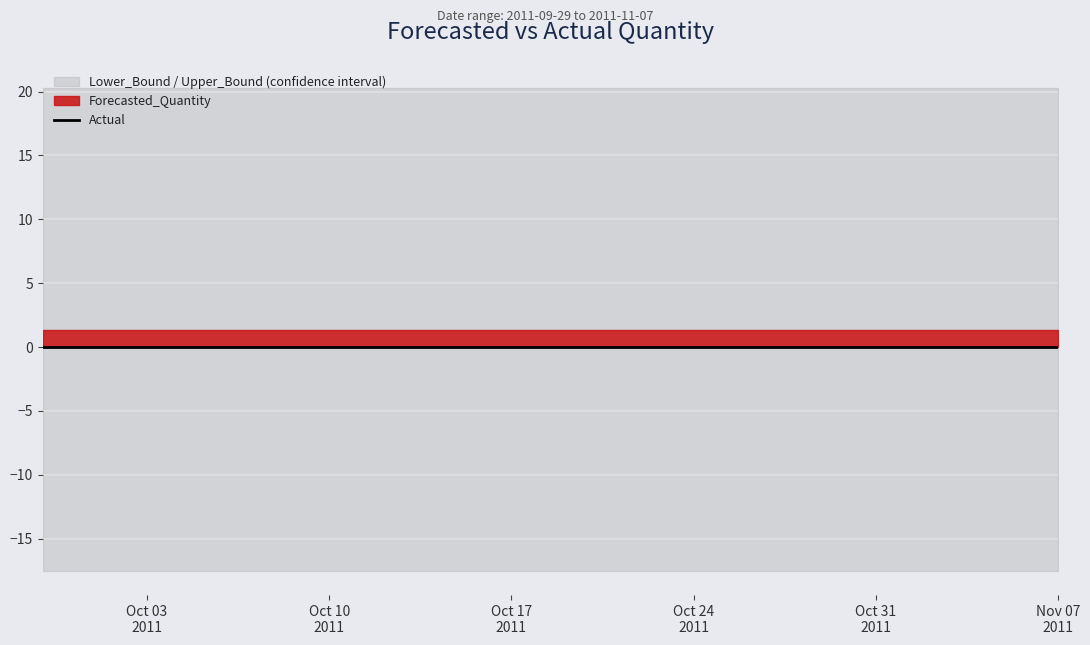

What position from the left is 2011-11-07?

40